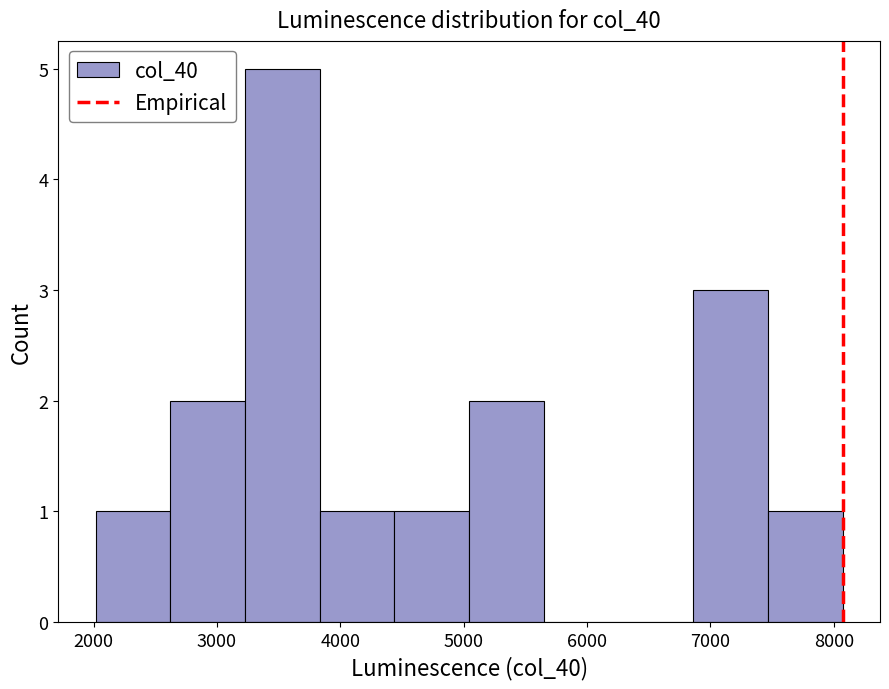

Which range on the x-axis has the tallest bar?

3200 to 3800